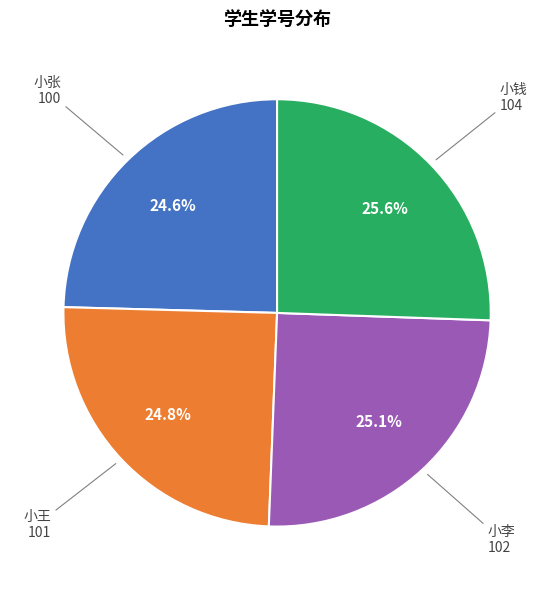

Is there a majority slice in this chart?

No